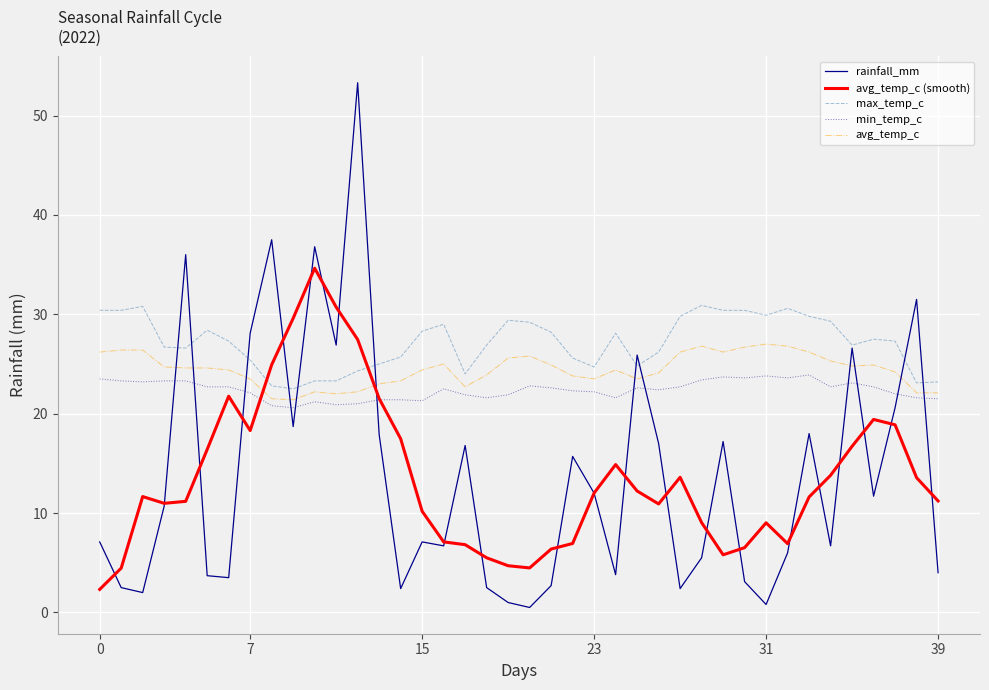

Rank the series by their maximum value, from lowest to highest.

min_temp_c, avg_temp_c, max_temp_c, avg_temp_c (smooth), rainfall_mm